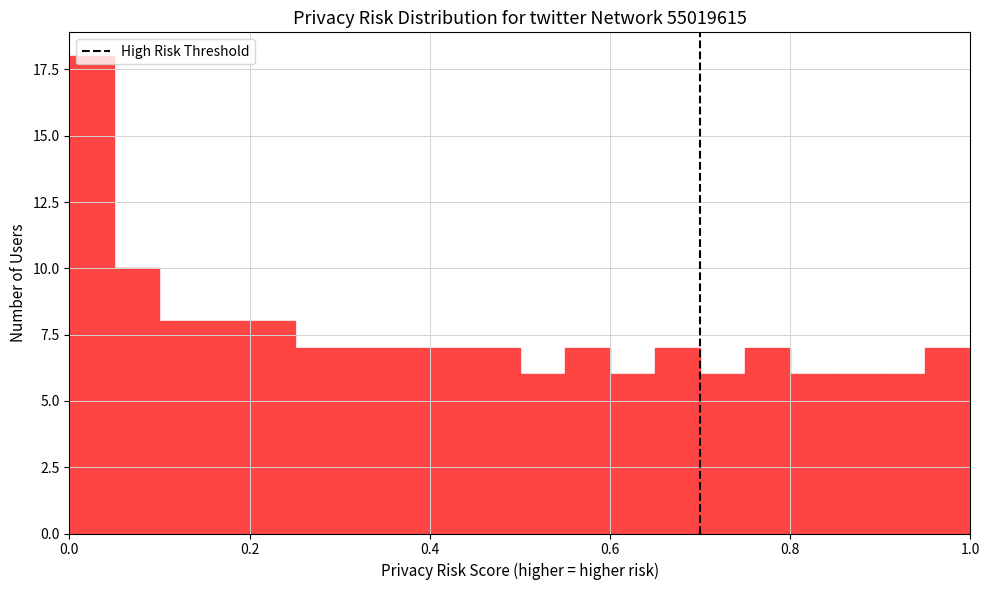

Around what value on the x-axis is the tallest bar? Give the approximate position of its centre, as read against the axis.

0.02